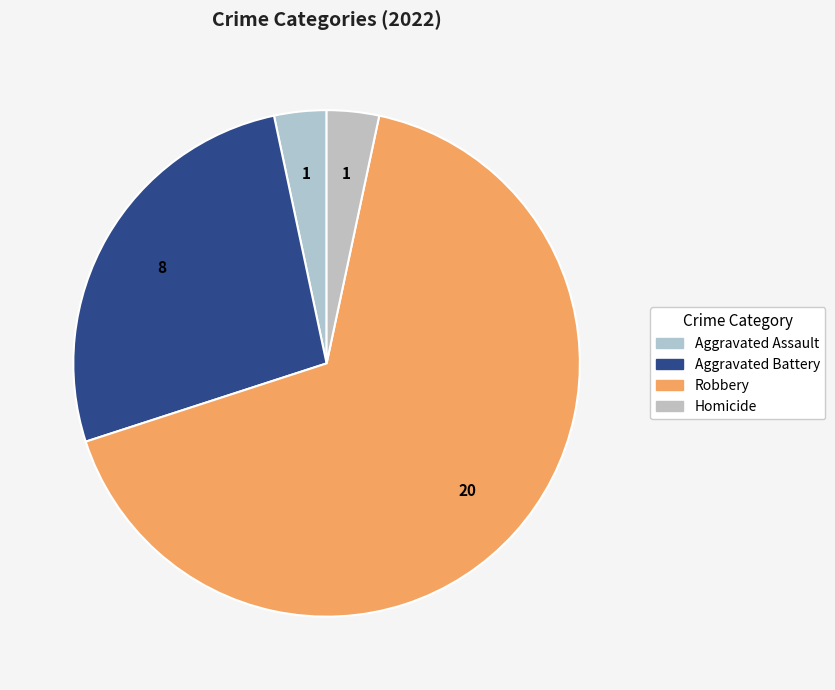

Is Robbery the majority of the pie?

Yes